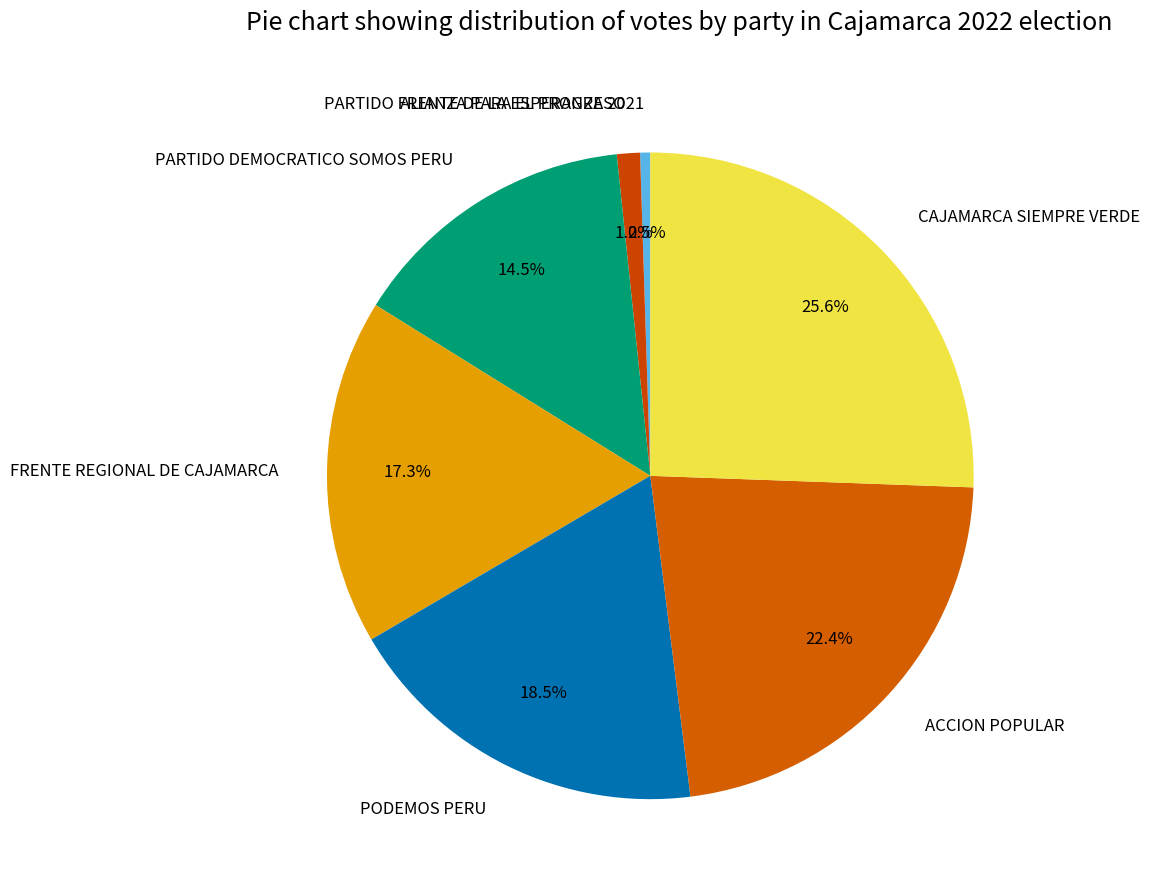

Does PARTIDO FRENTE DE LA ESPERANZA 2021 represent more than half of the total?

No